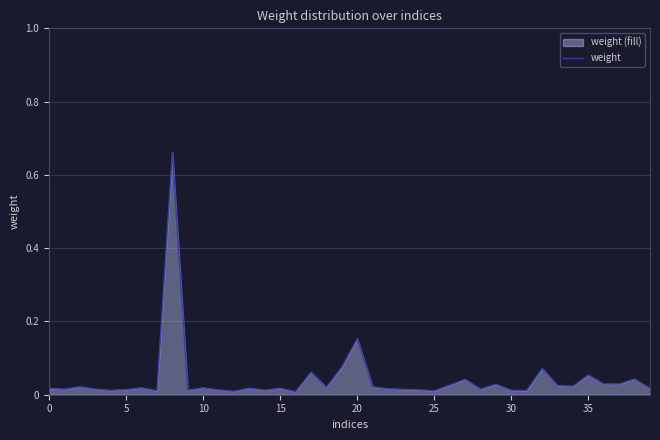

Reading left to right, what are all the values shown in this chart?

0.0	0.0	0.0	0.0	0.0	0.0	0.0	0.0	0.7	0.0	0.0	0.0	0.0	0.0	0.0	0.0	0.0	0.1	0.0	0.1	0.2	0.0	0.0	0.0	0.0	0.0	0.0	0.0	0.0	0.0	0.0	0.0	0.1	0.0	0.0	0.1	0.0	0.0	0.0	0.0